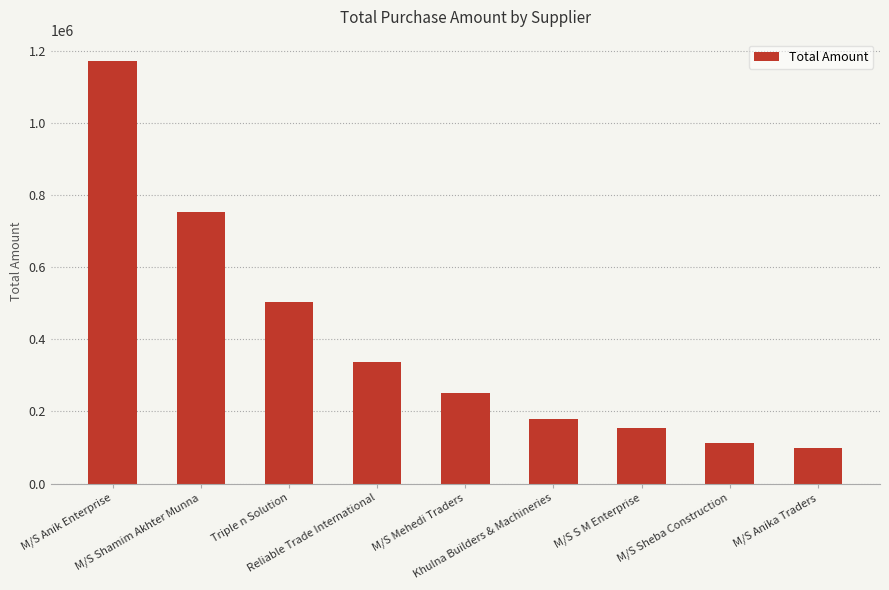

What is the sum of all values?

3564153